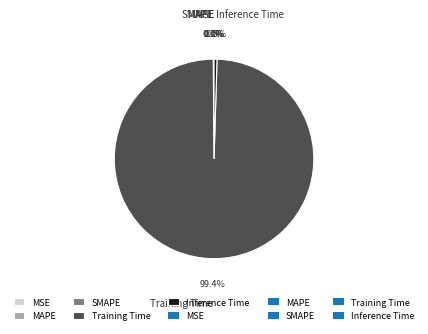

Do Training Time and Inference Time together represent more than half of the pie?

Yes